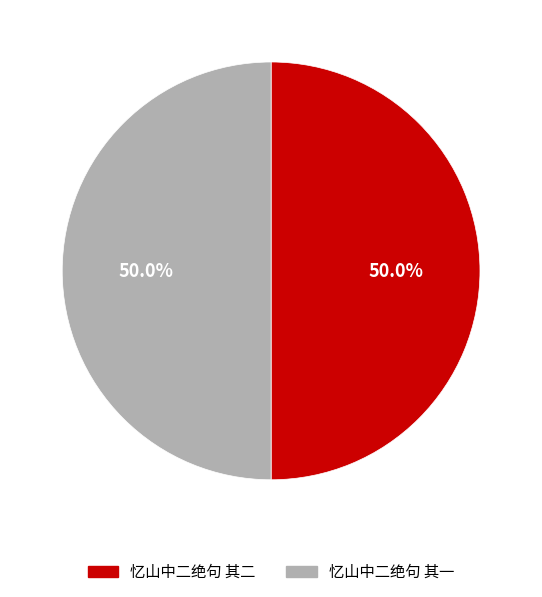

Combined, what portion of the pie is 忆山中二绝句 其一 and 忆山中二绝句 其二?

100.0%